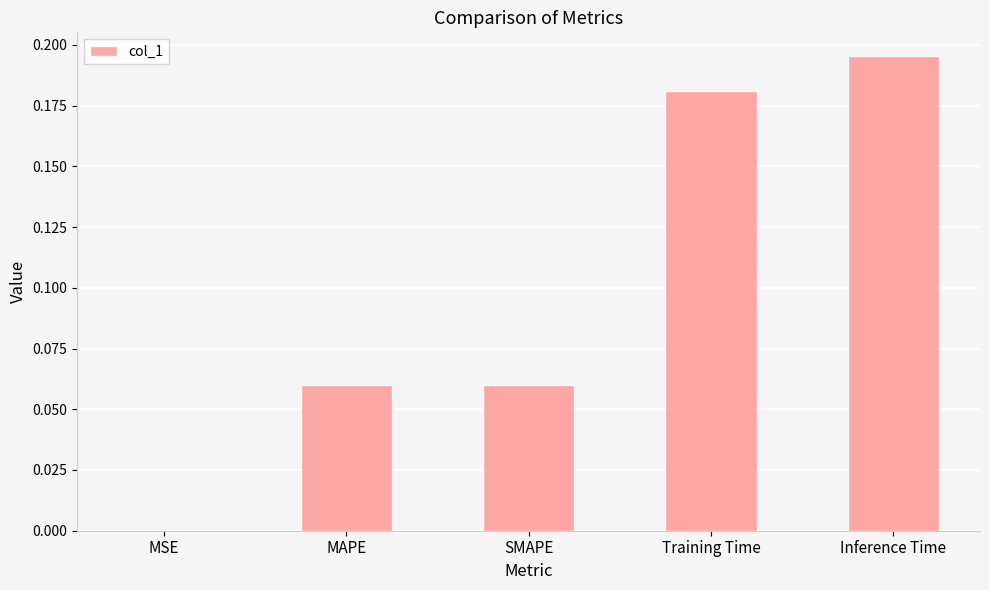

True or false: the data shows 0.3 at Training Time.

False